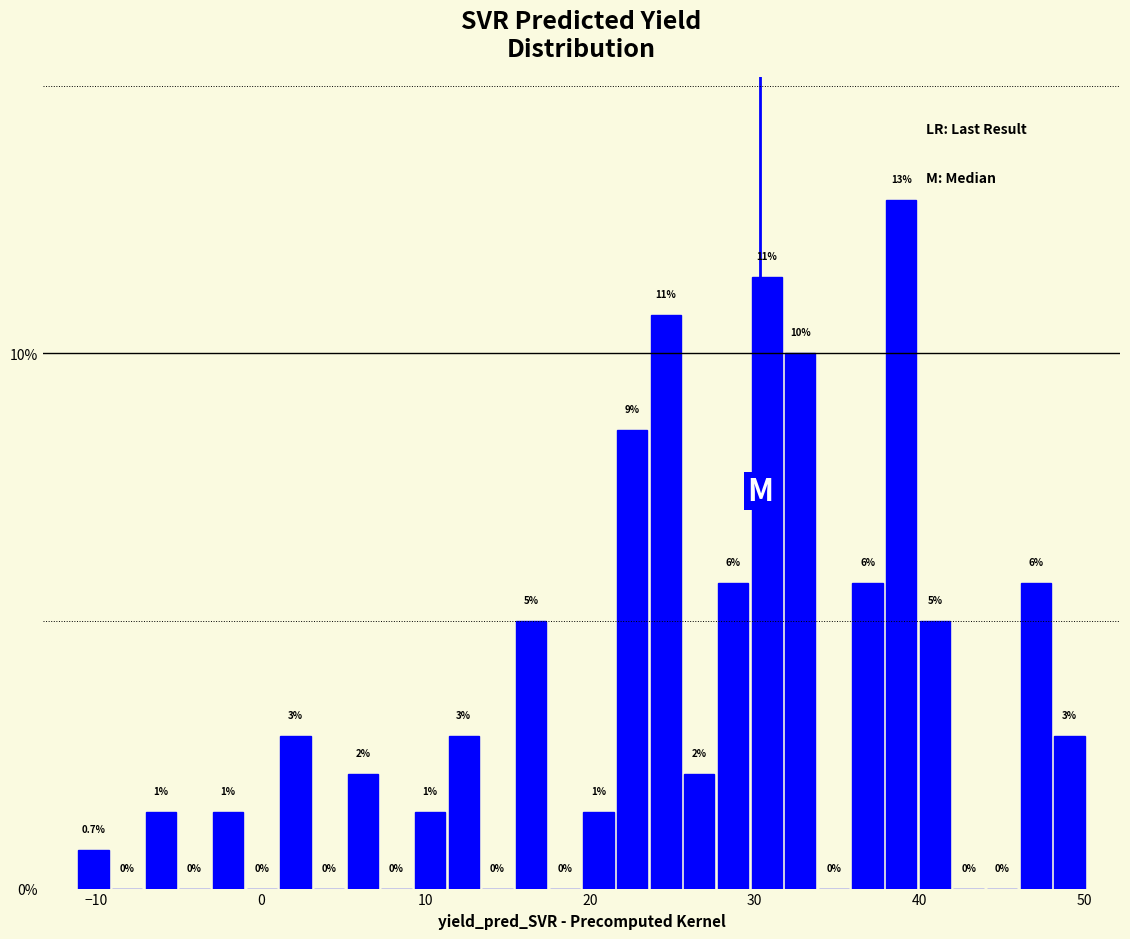

Read against the x-axis, roughly where is the centre of the tallest bar?

39